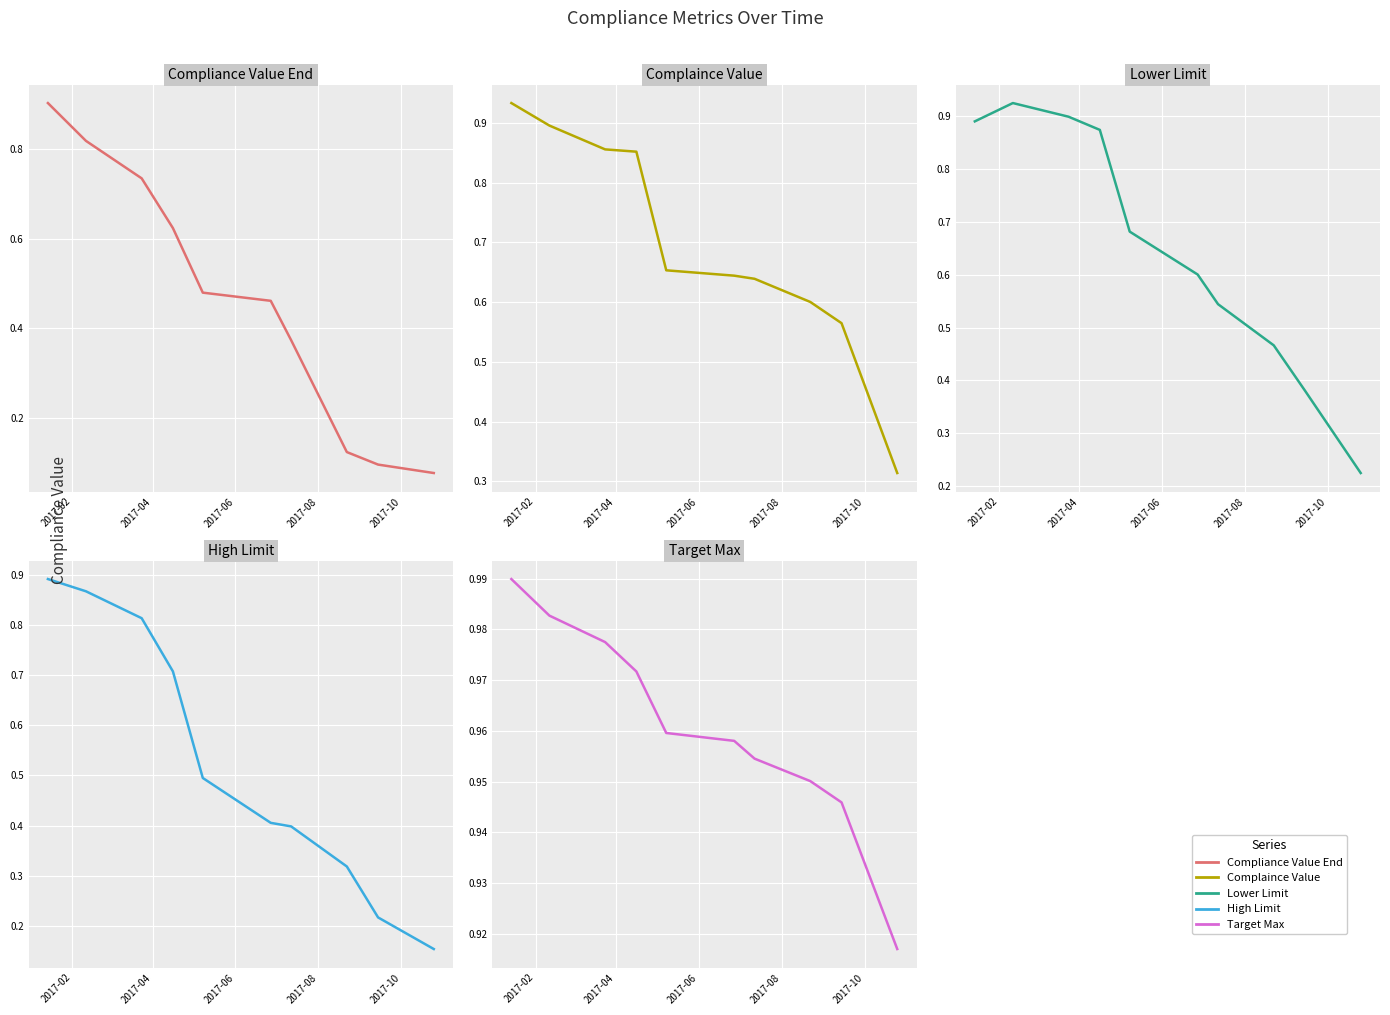

True or false: Complaince Value and Target Max intersect in this chart.

False